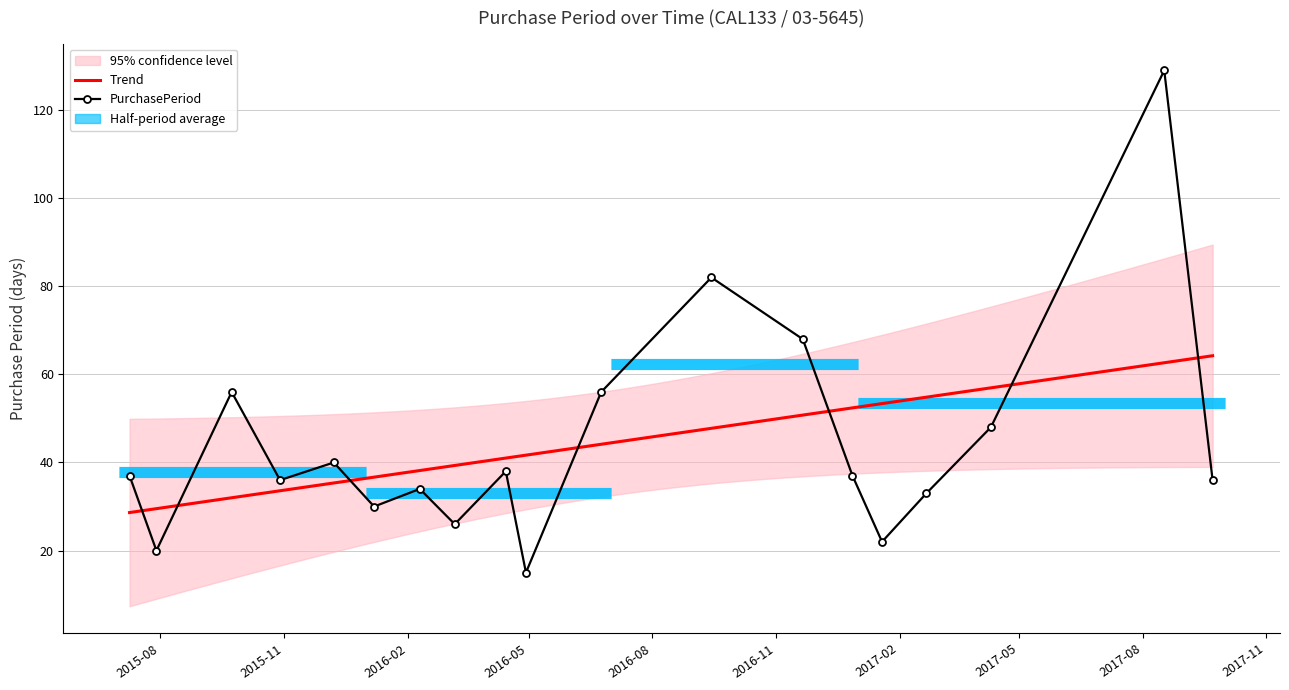

Where does the data first go above 37?

2015-09-23